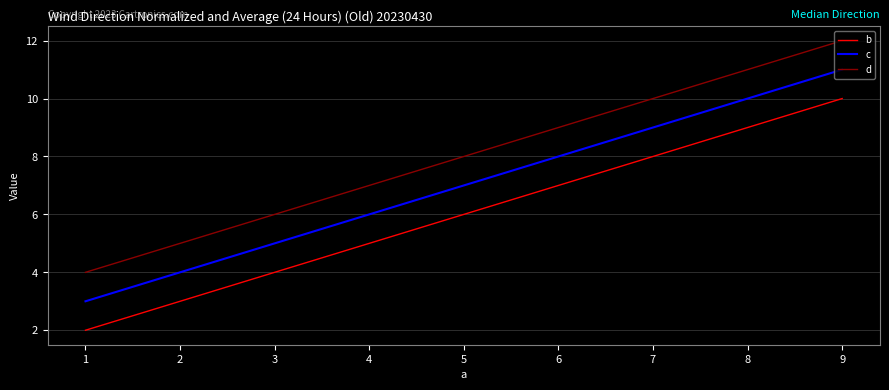

Which category has the highest value in the d series?

9